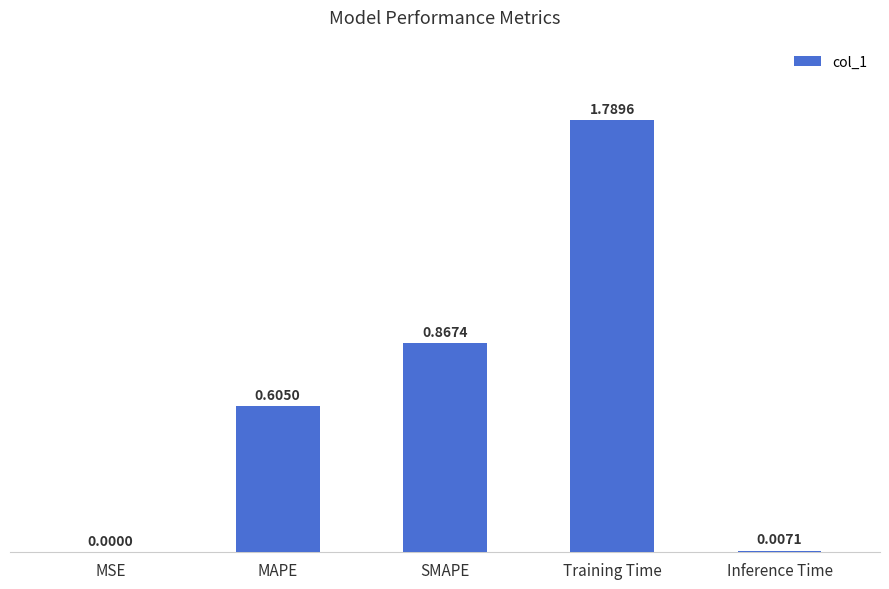

Which has a higher value, Inference Time or Training Time?

Training Time